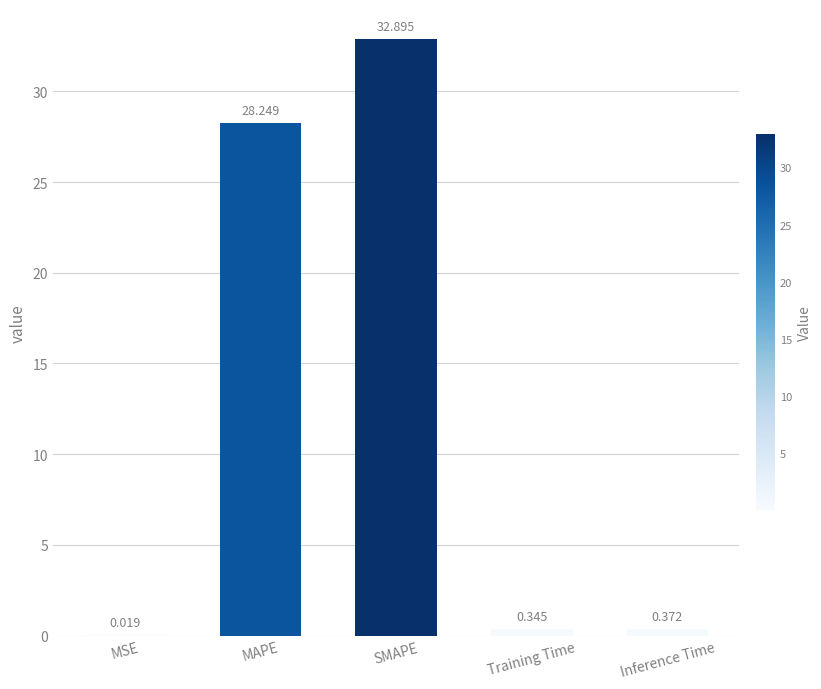

Does the chart contain stacked bars?

No